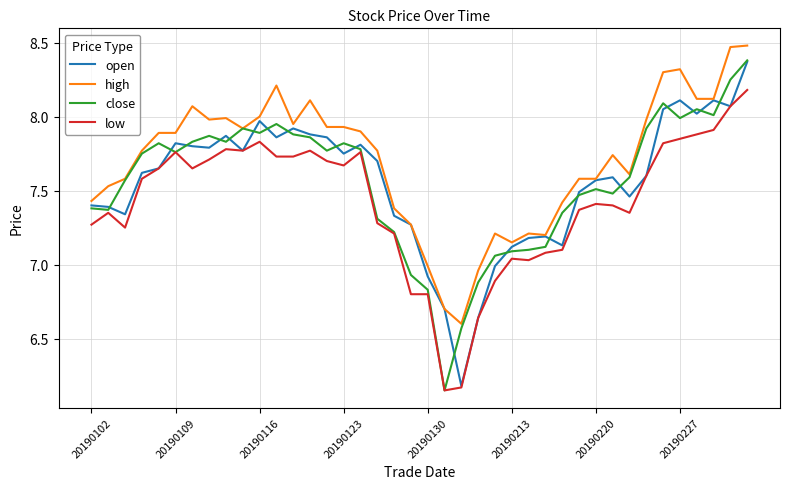

What is the difference between the maximum and second lowest values in the open series?

1.7